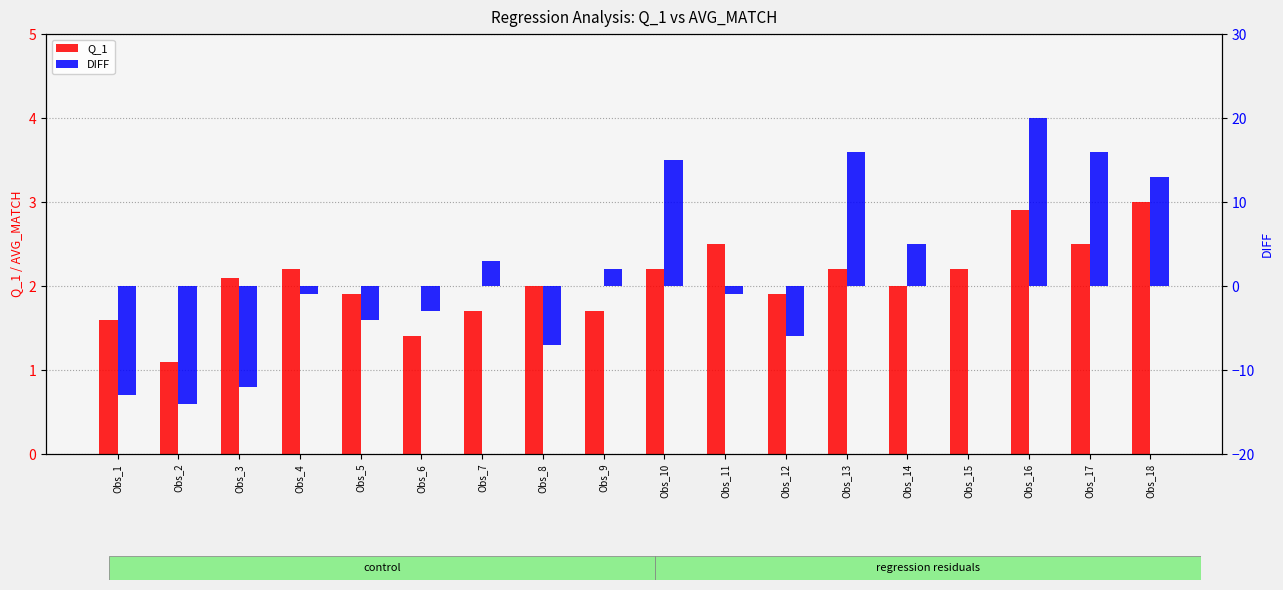

Which series has the largest range (max minus min)?

DIFF